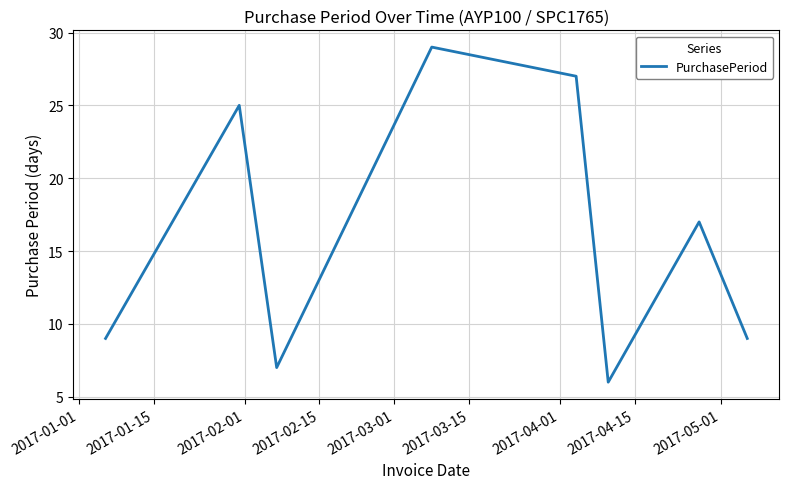

How many lines are shown in the chart?

1